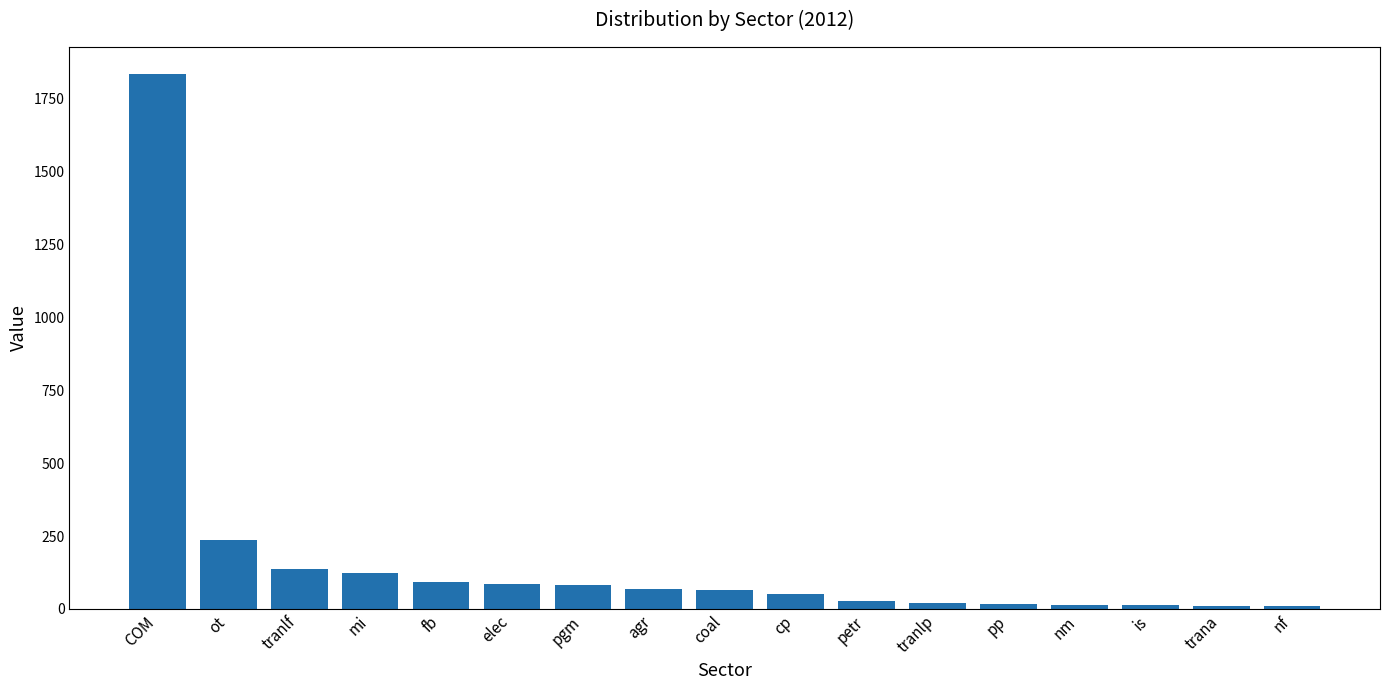

What is the ratio of the value at mi to the value at fb?

1.3